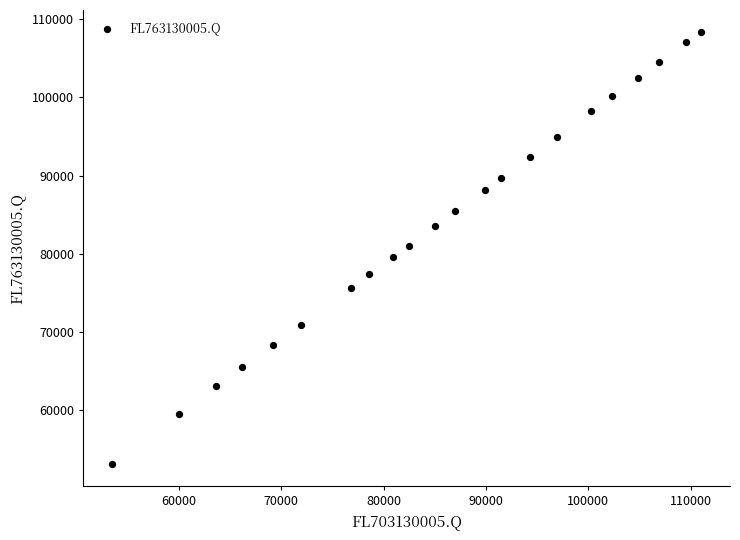

What is the range of Y values (max minus min)?

55335